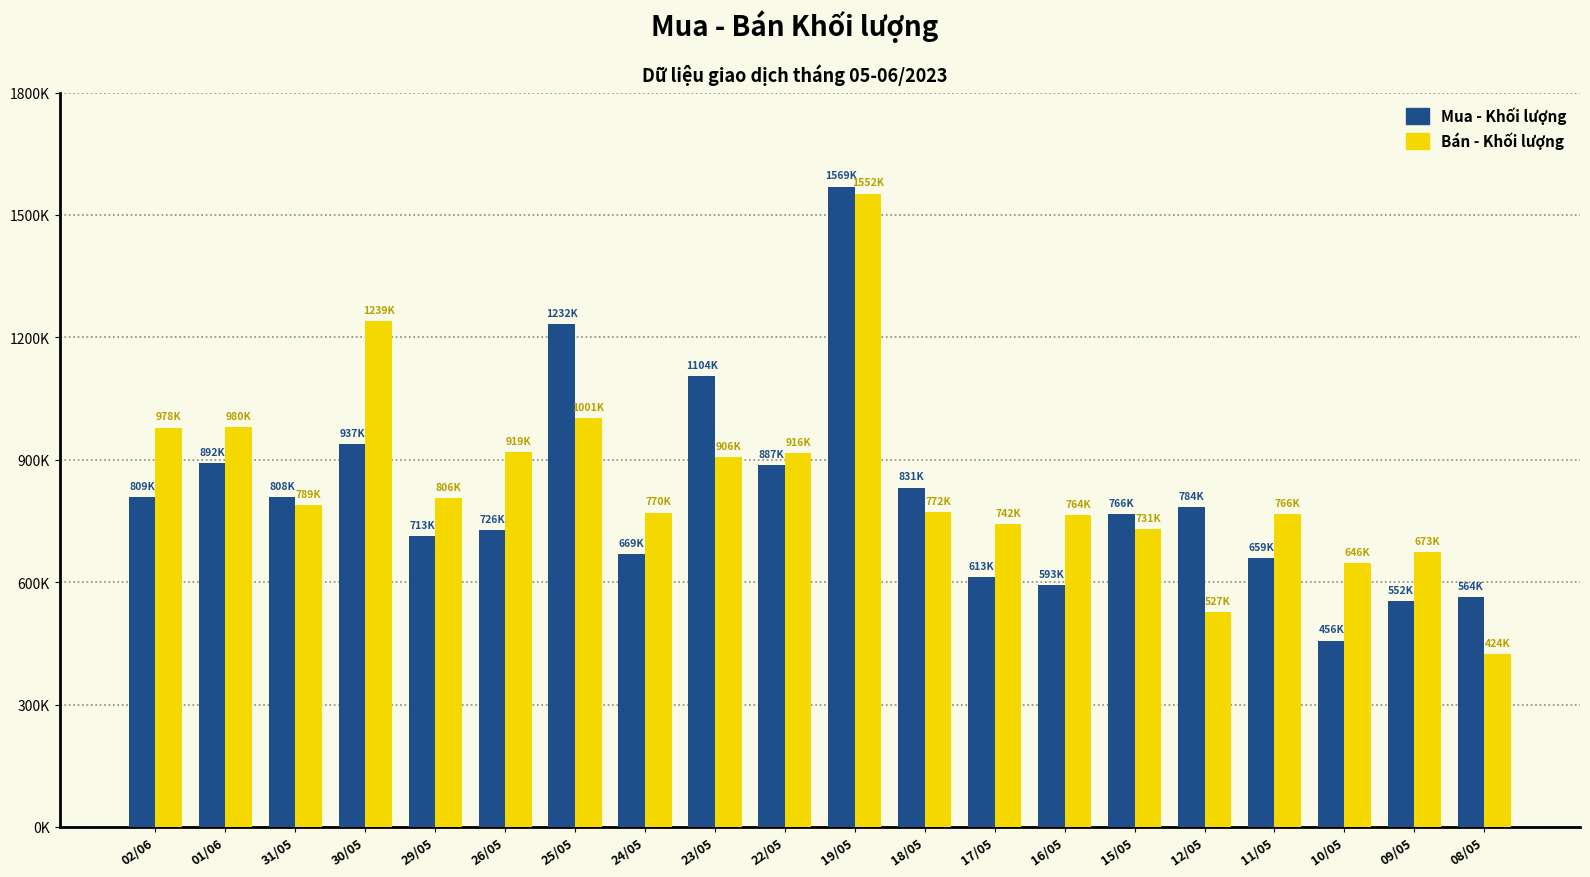

At which category is the sum across all series the highest?

19/05